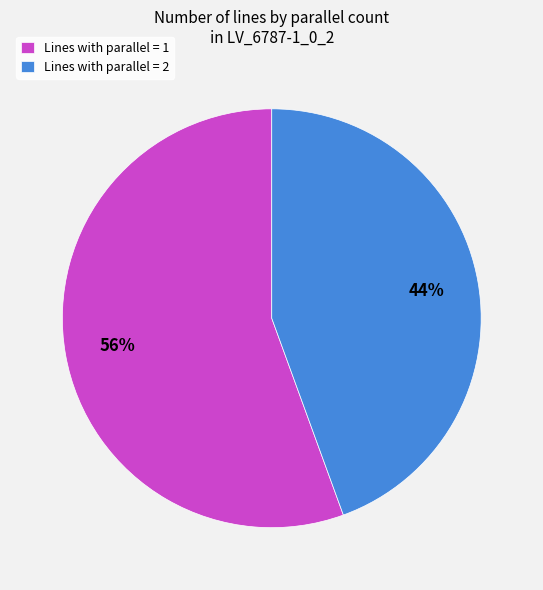

What is the ratio of the value at Lines with parallel = 1 to the value at Lines with parallel = 2?

1.3